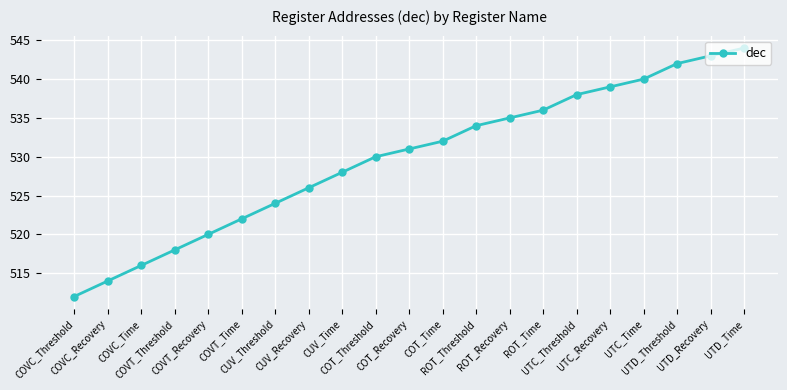

Is this an area chart (filled region under the line)?

No